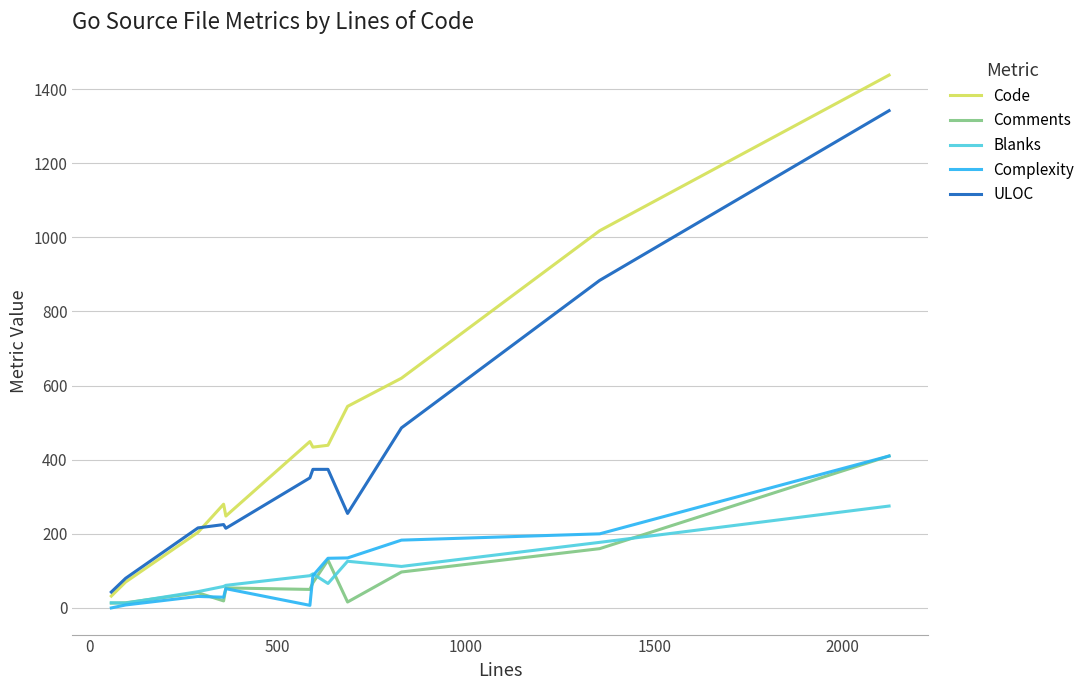

What are all the series names shown in the legend?

Code, Comments, Blanks, Complexity, ULOC